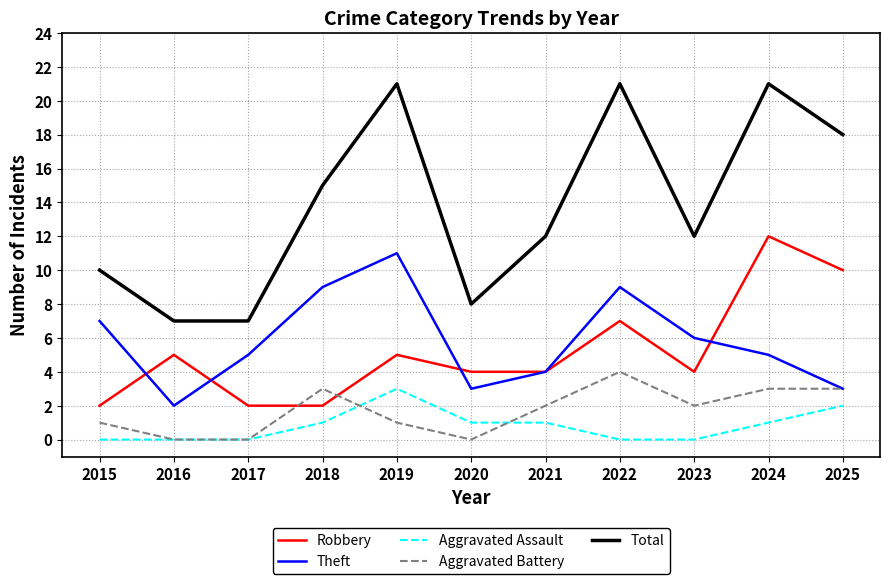

Is the value of Robbery at 2019 greater than the value of Total at 2020?

No